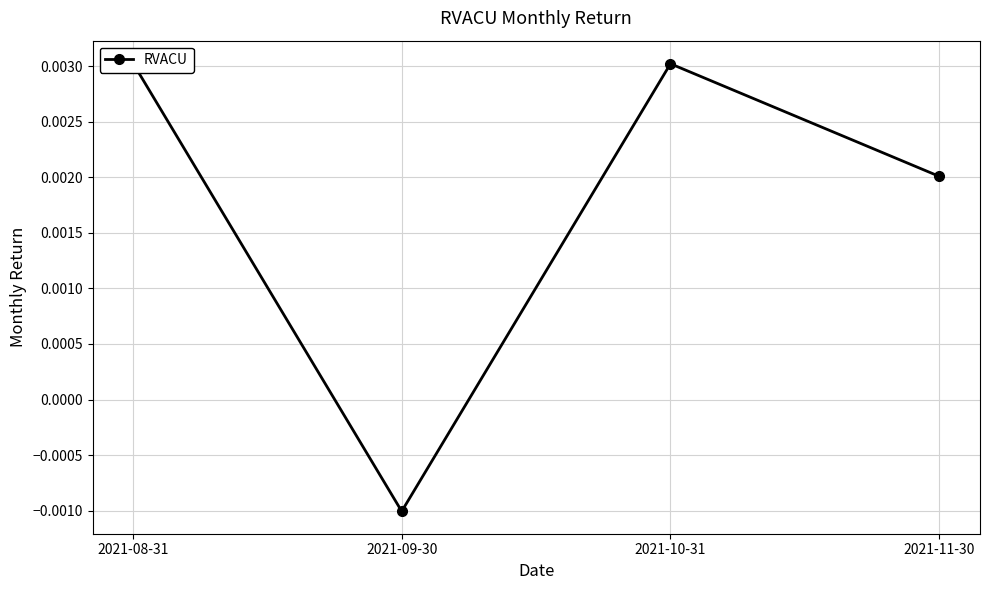

True or false: there are more than 1 points higher than both neighbors.

False